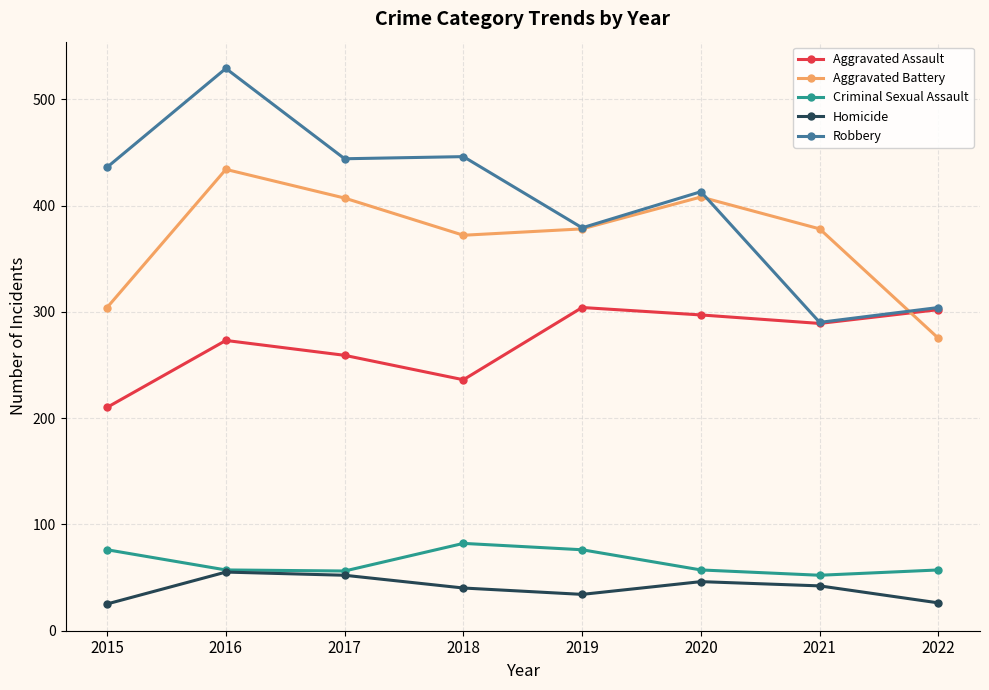

True or false: Criminal Sexual Assault has a value of 76 at 2015.

True